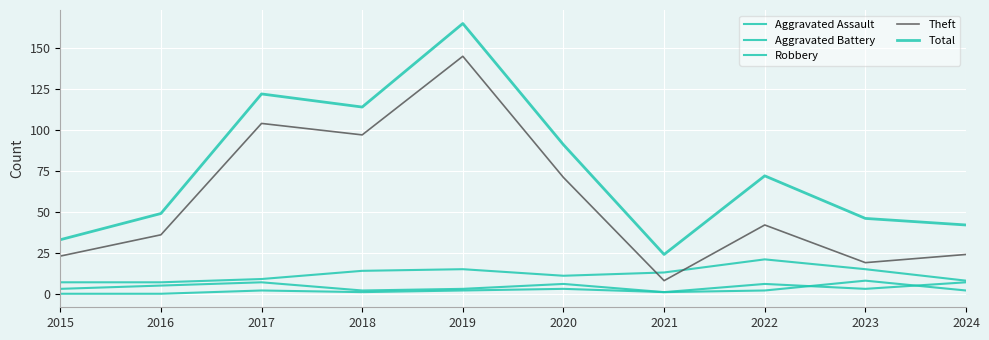

What is the approximate value of Robbery at 2020?

11